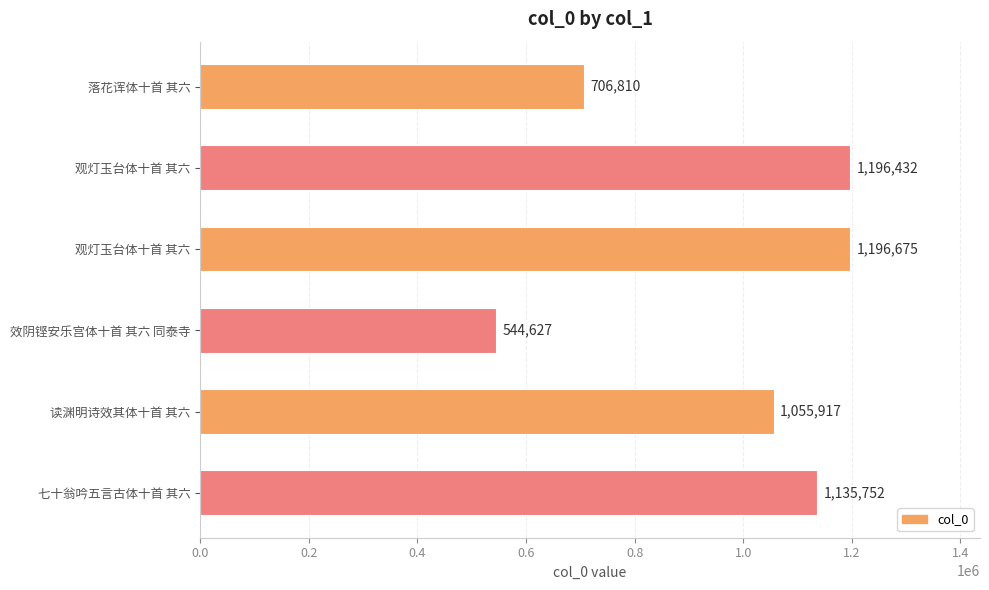

How many data points are less than 1135752?

3